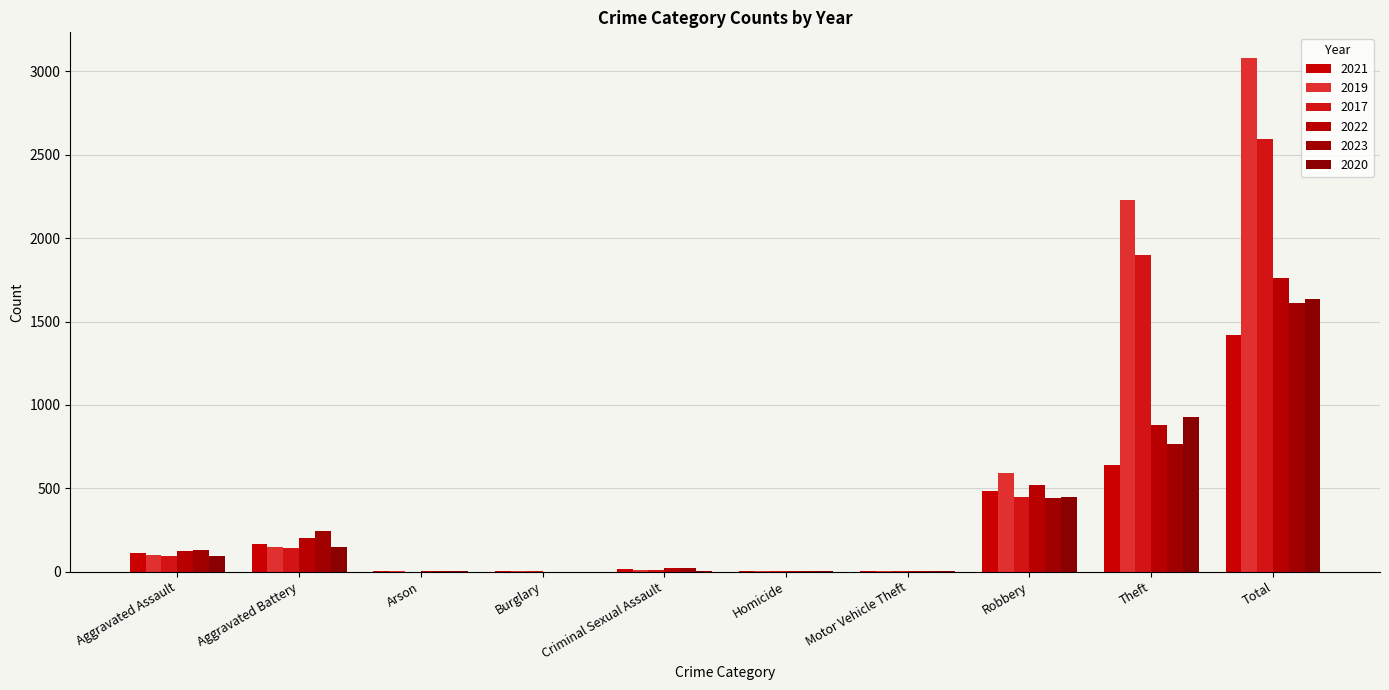

Does the chart contain stacked bars?

No